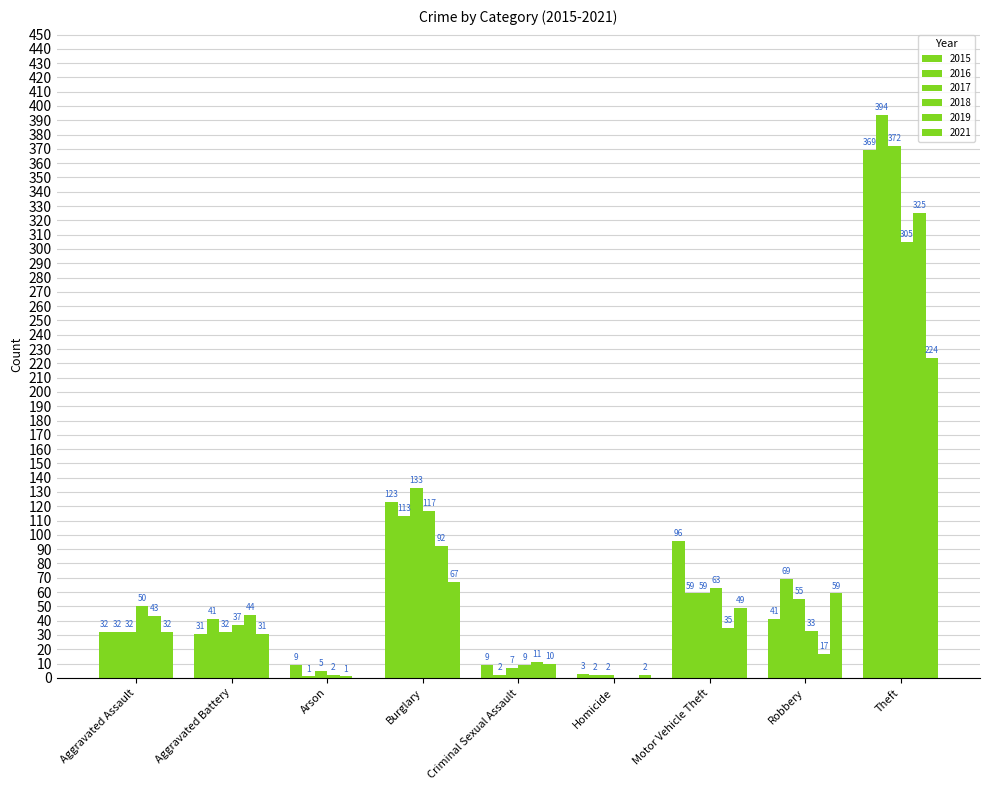

How many categories are shown in the chart?

9